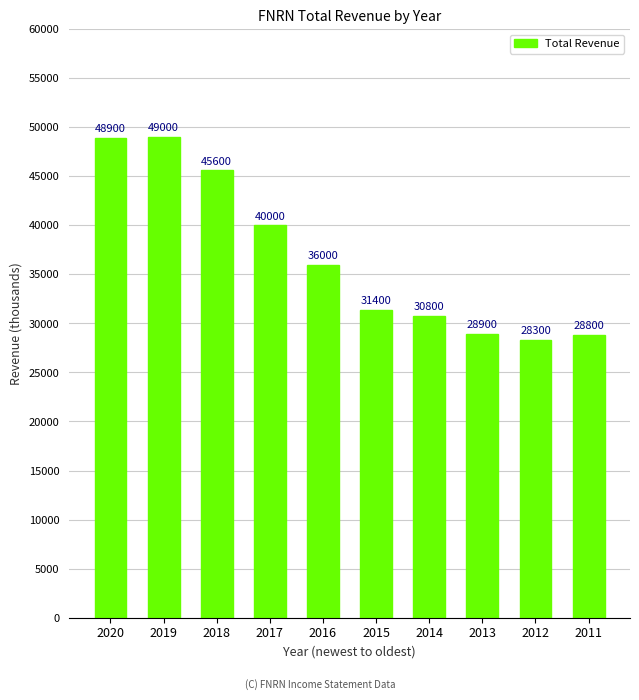

What is the sum of all values?

367700